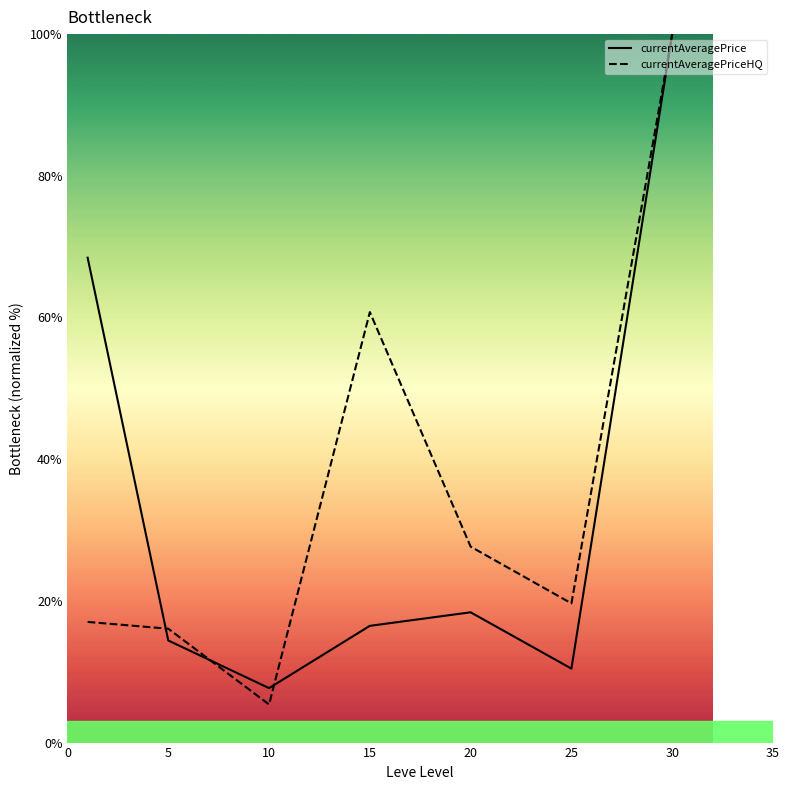

Does the chart display data point markers on the line(s)?

No